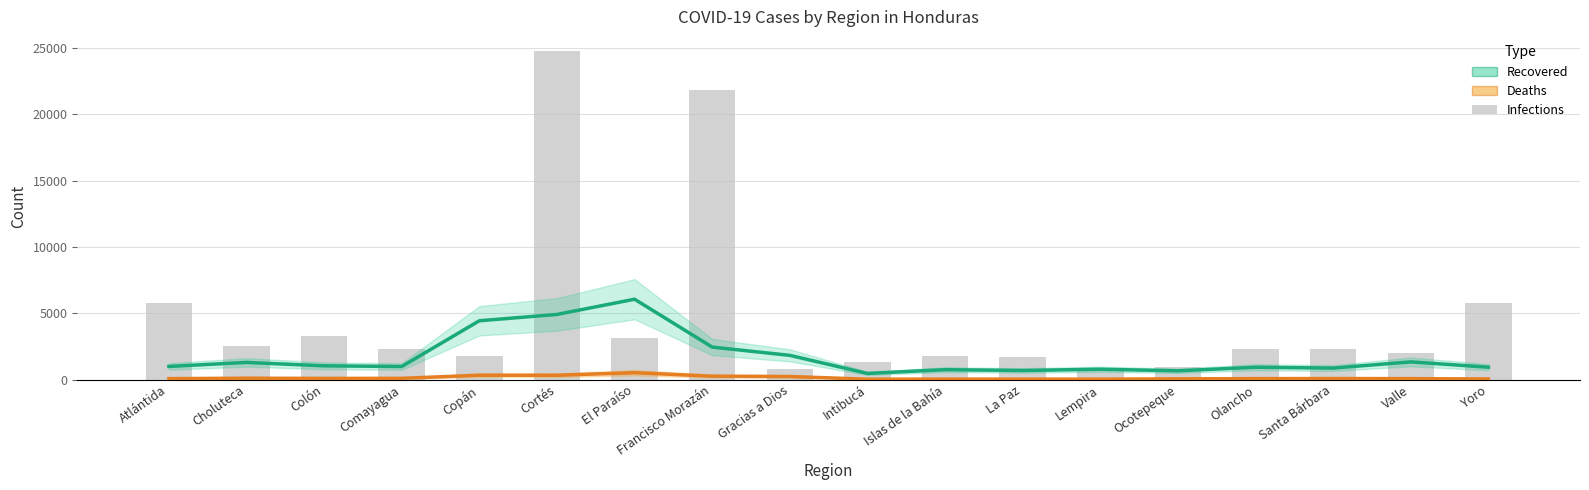

The Deaths (Estimate) series shows 156.6 at Colón. True or false?

False